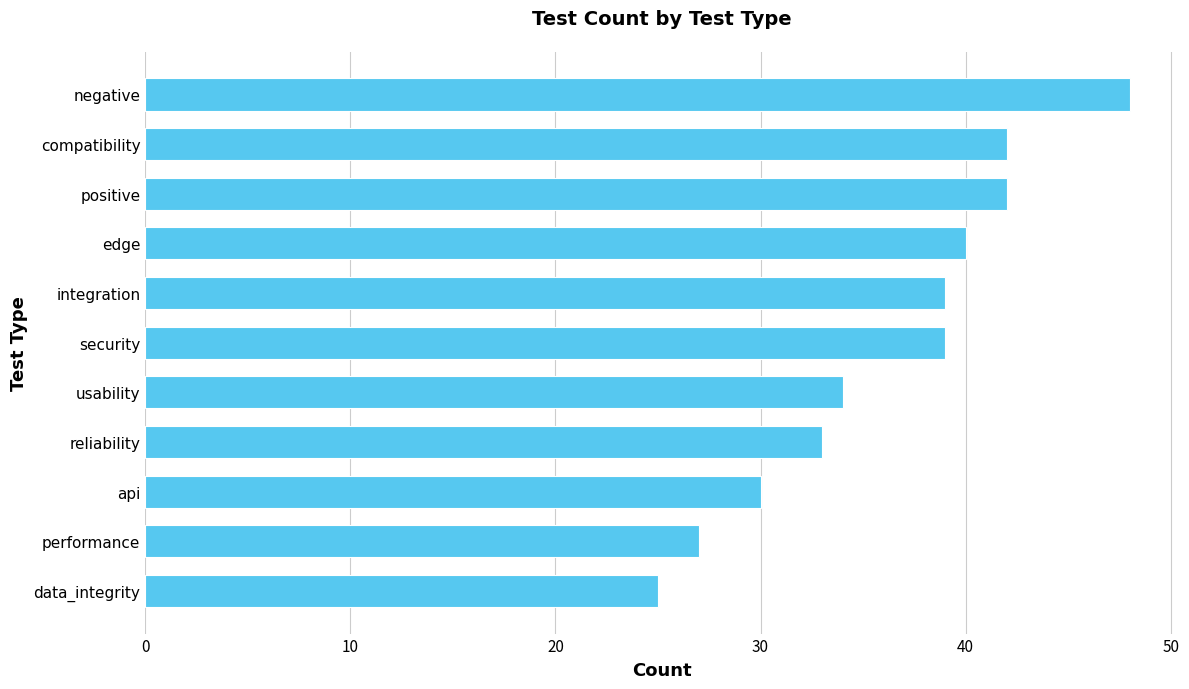

Between positive and api, which is larger?

positive